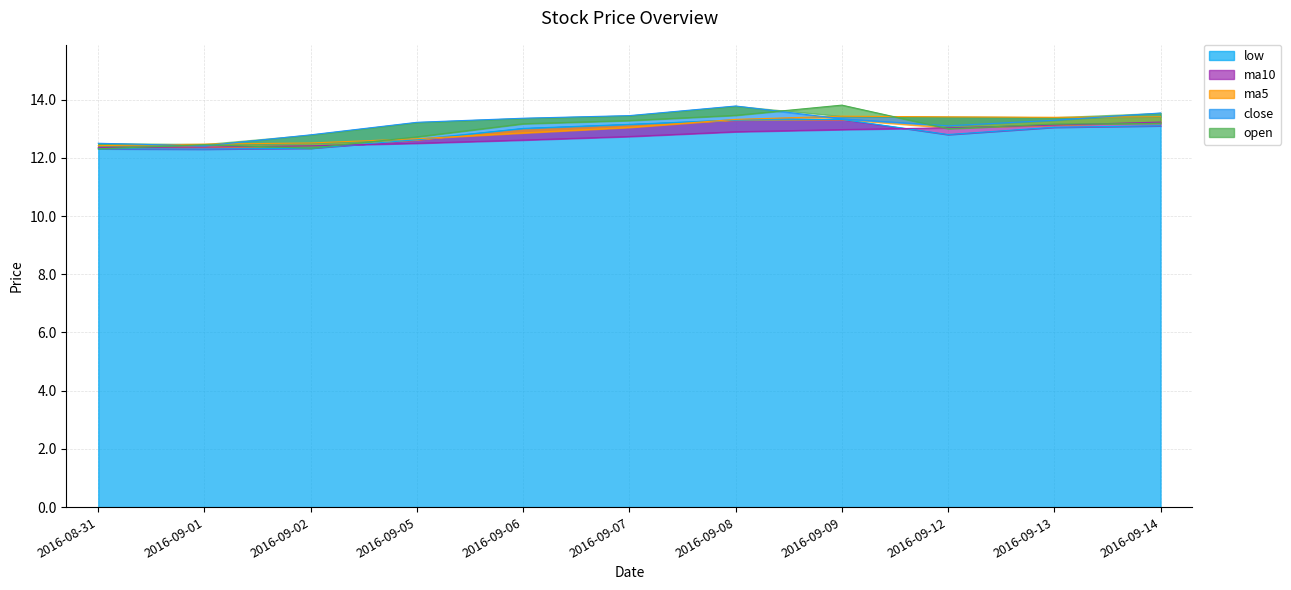

What is the sum of all ma5 values?

142.9